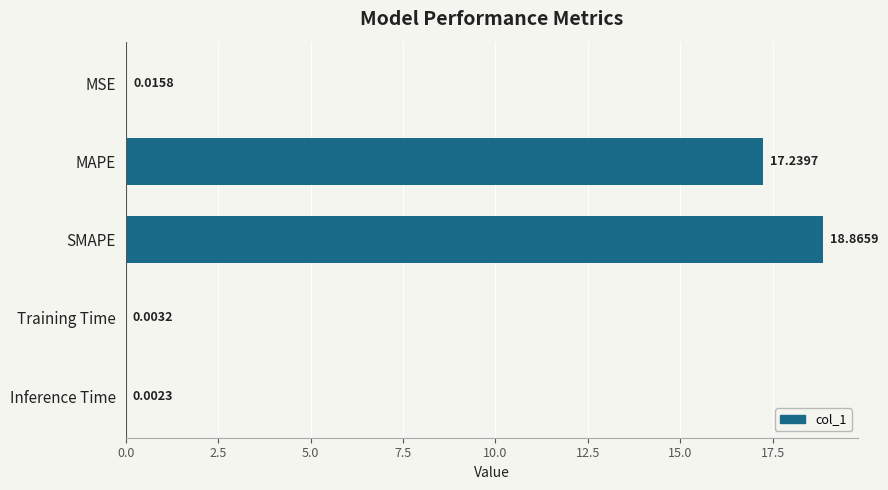

What is the sum of all values?

36.1